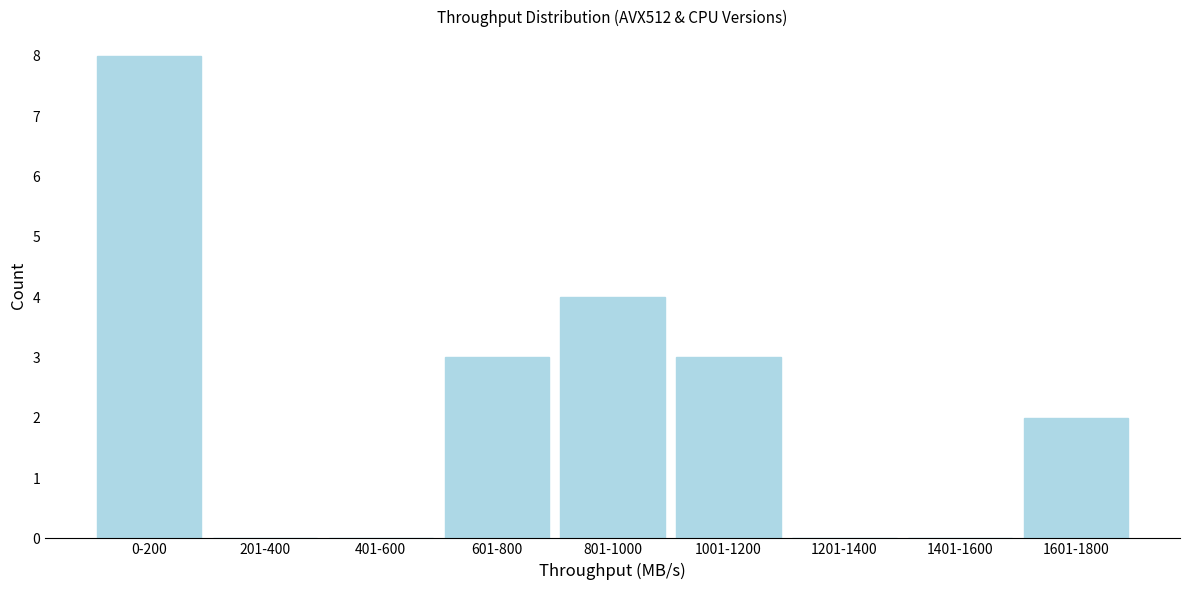

Reading right to left, what are all the values shown in this chart?

1601-1800=2	1401-1600=0	1201-1400=0	1001-1200=3	801-1000=4	601-800=3	401-600=0	201-400=0	0-200=8